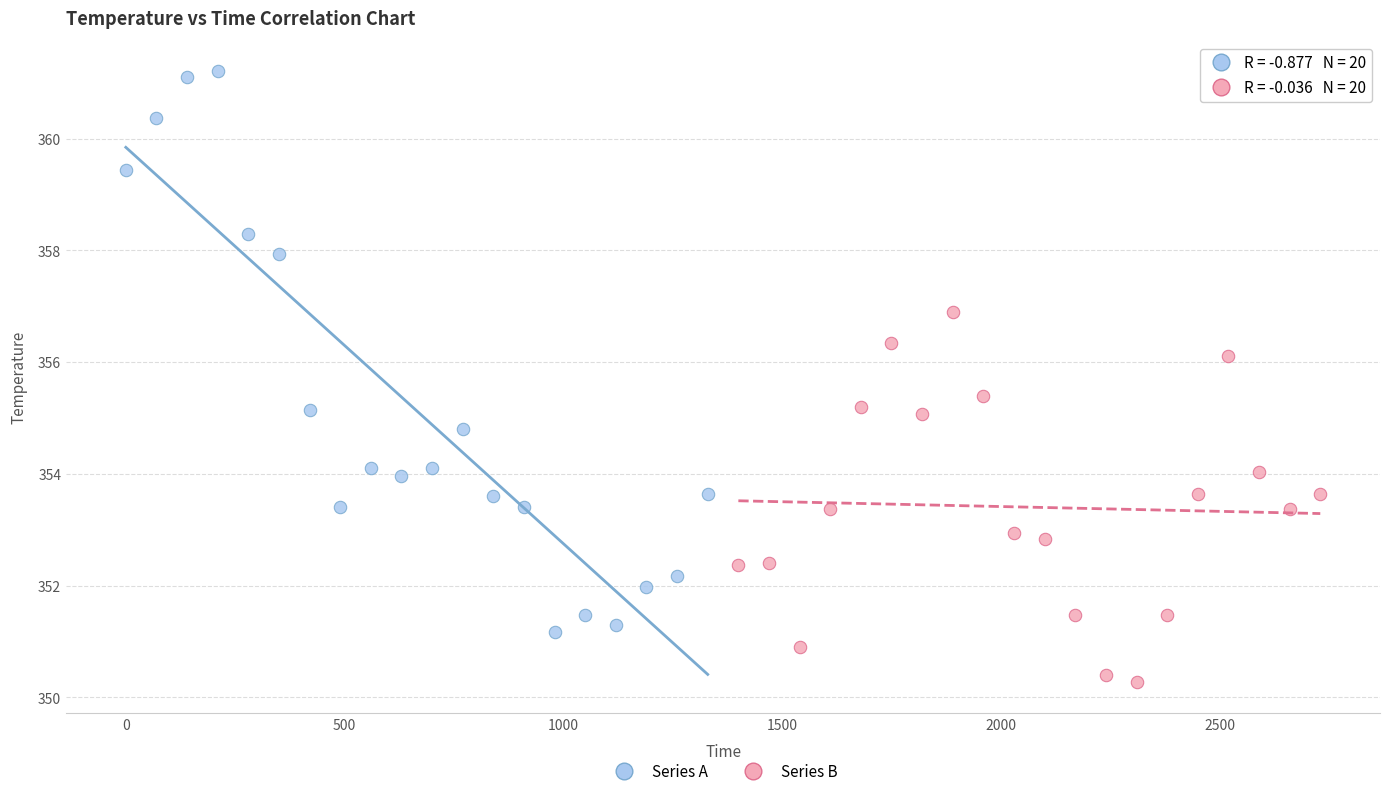

Which series has the largest Y range (max minus min)?

Series A